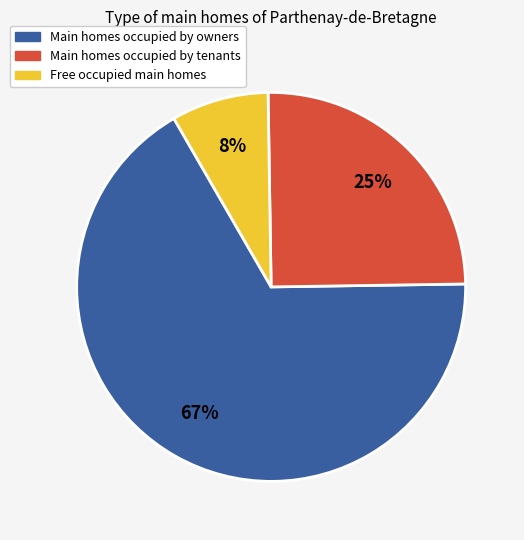

Is there a majority slice in this chart?

Yes